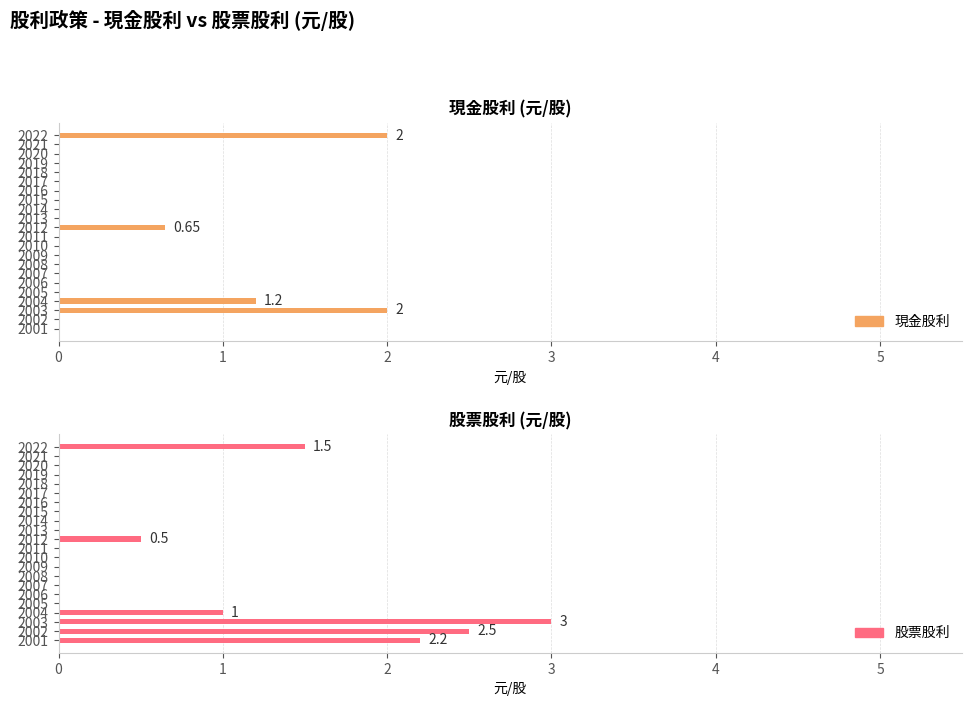

Is it true that 股票股利 equals 1.5 at 2022?

True